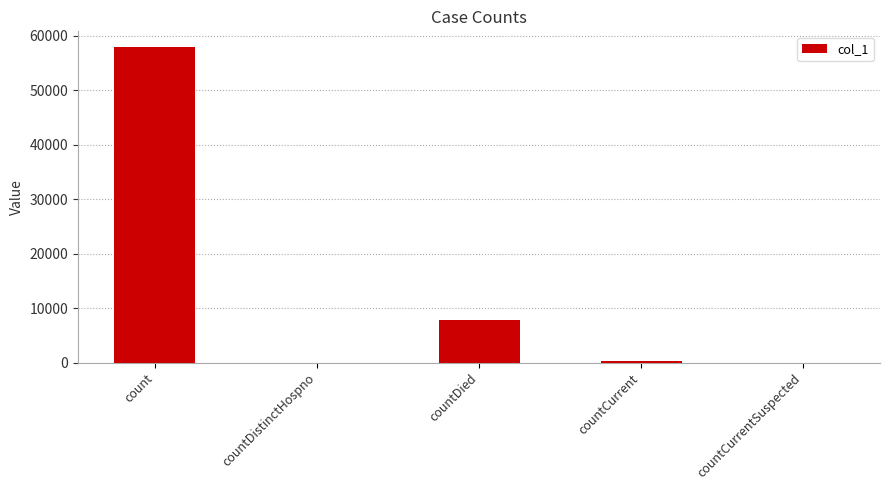

Where is the data nearest to the value 28943?

countDied